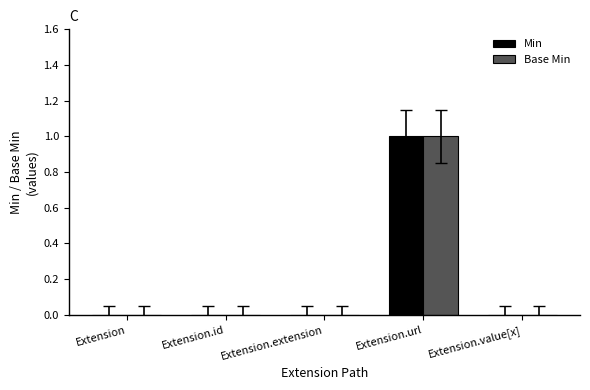

True or false: Base Min has a value of 0 at Extension.

True